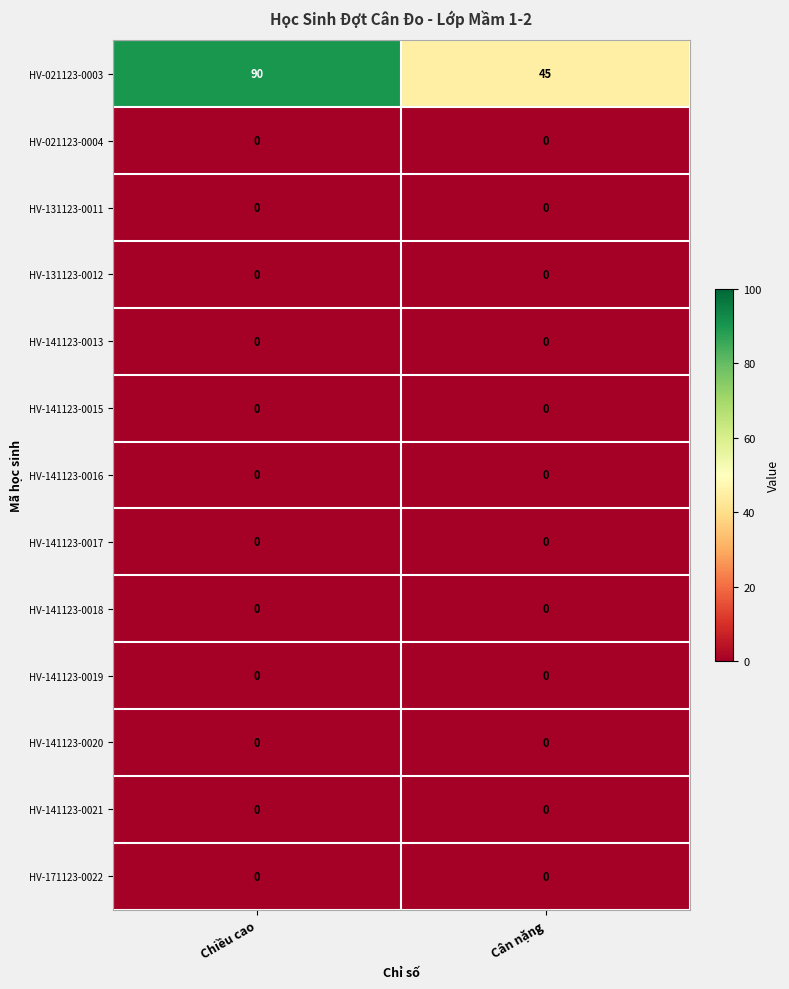

Between Chiều cao and Cân nặng, which series saw the biggest shift?

HV-021123-0003